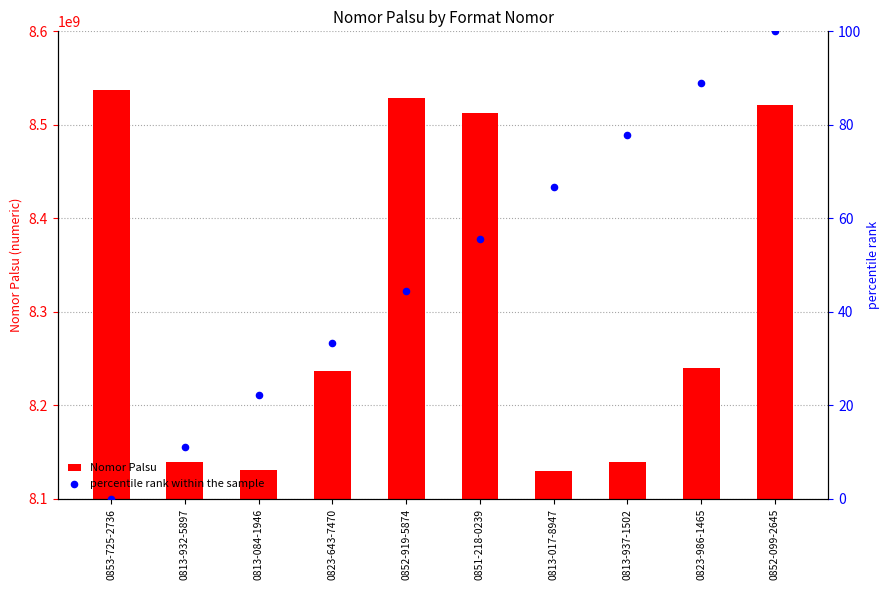

At how many categories does at least one series exceed 2258678138?

10